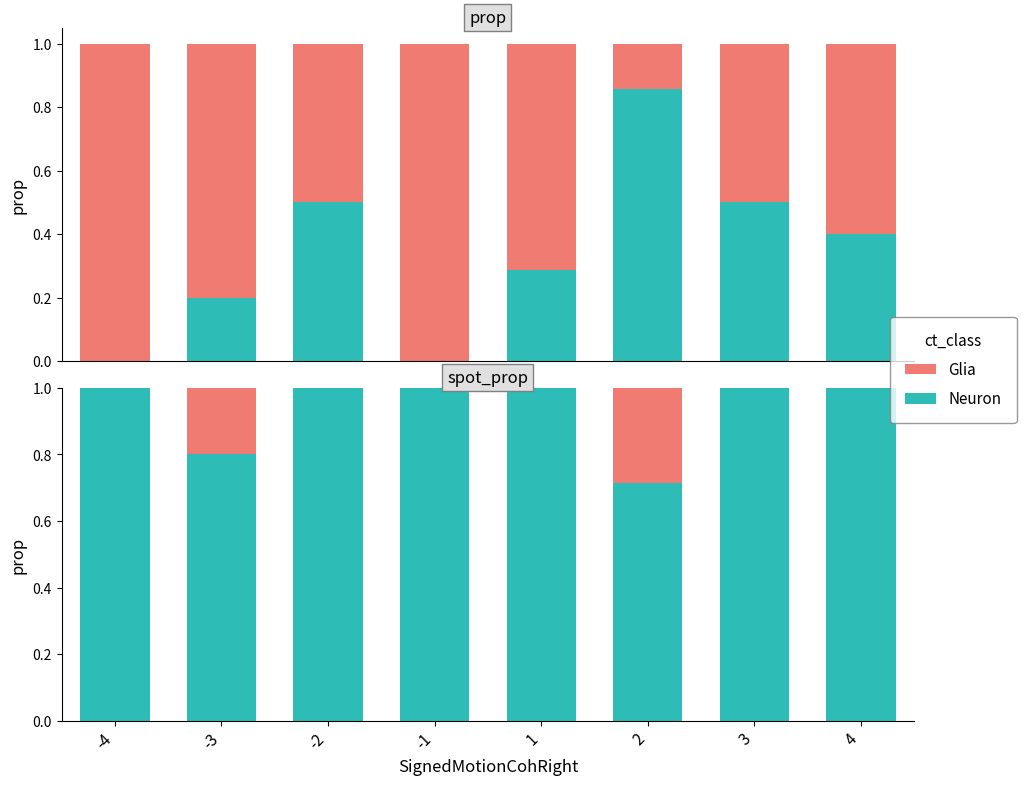

What is the spread (max minus min) of values at 1?

1.0